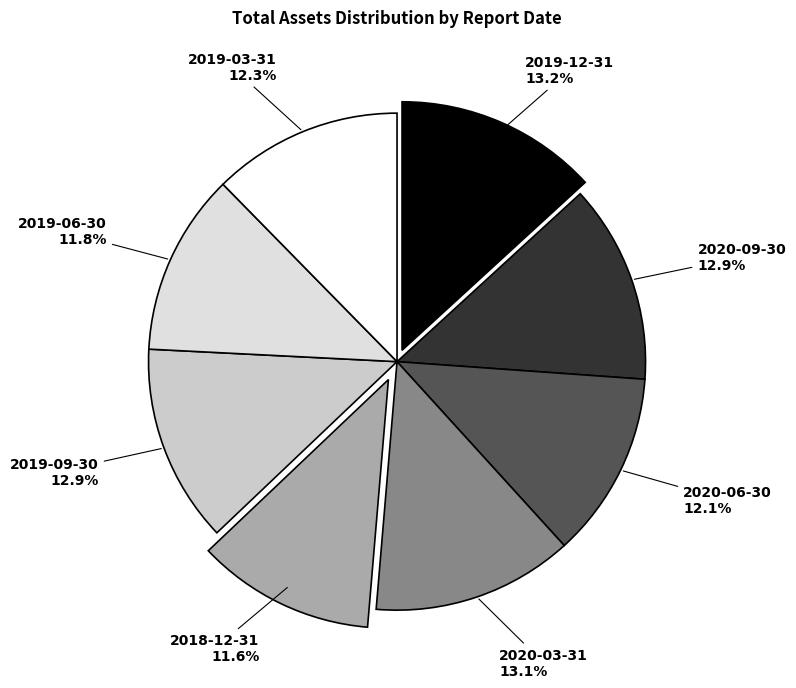

To the nearest percent, what is the combined percentage of 2019-12-31 and 2020-09-30?

26%